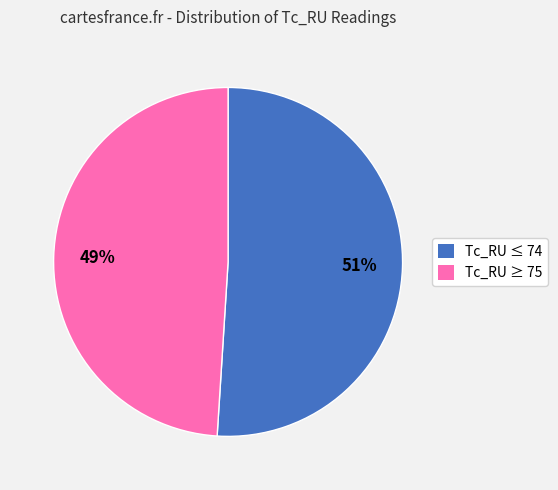

Do Tc_RU ≤ 74 and Tc_RU ≥ 75 together represent more than half of the pie?

Yes